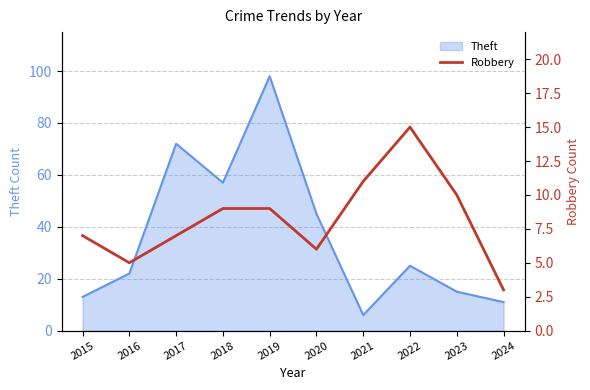

How many data points does each series have?

10